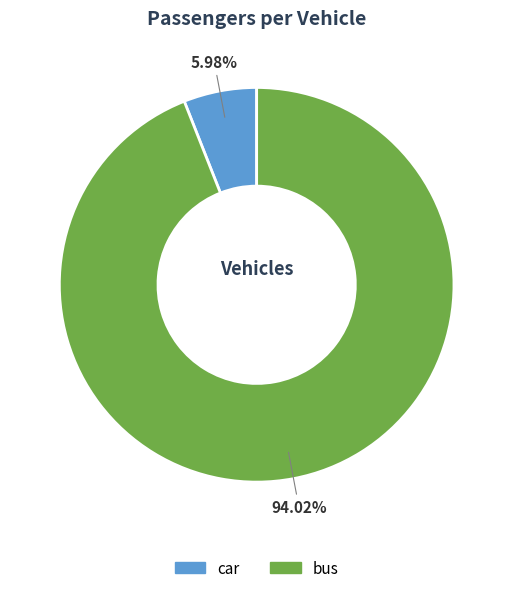

What is the largest slice in the pie chart?

bus